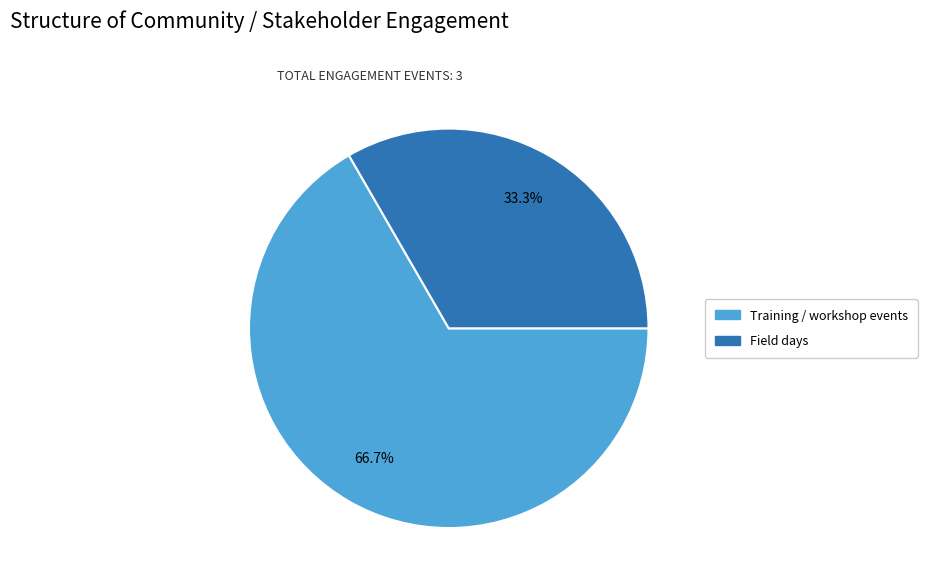

True or false: Training / workshop events accounts for 67% of the total.

True